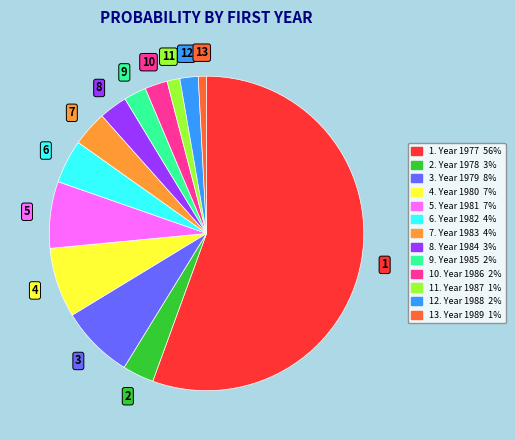

Is there a majority slice in this chart?

Yes